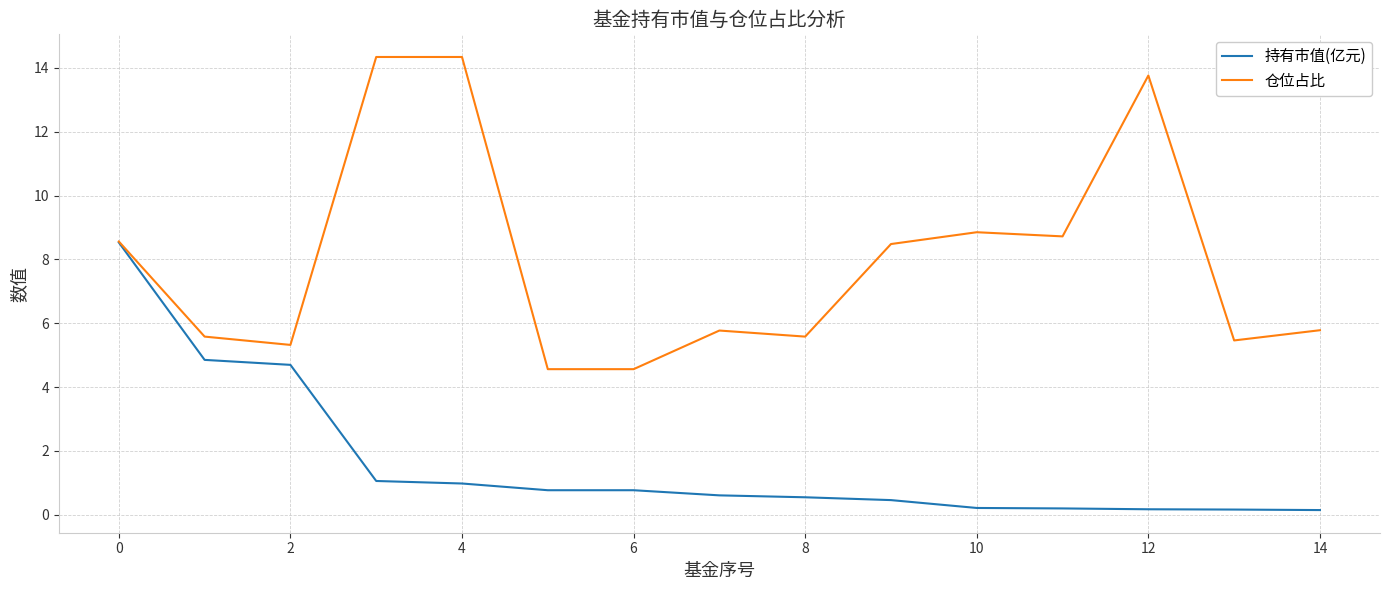

Which series has the widest spread of values?

仓位占比